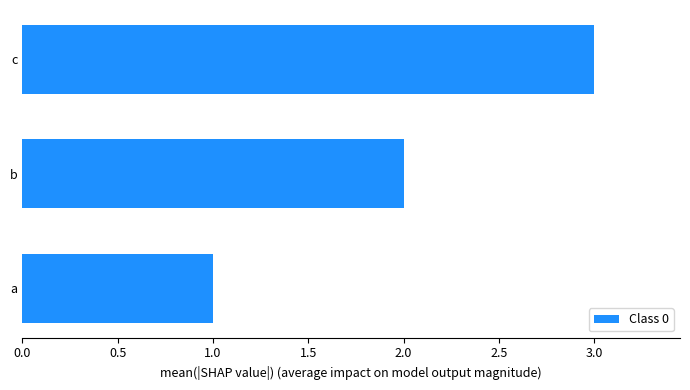

Count the values in the range 1 to 3.

3